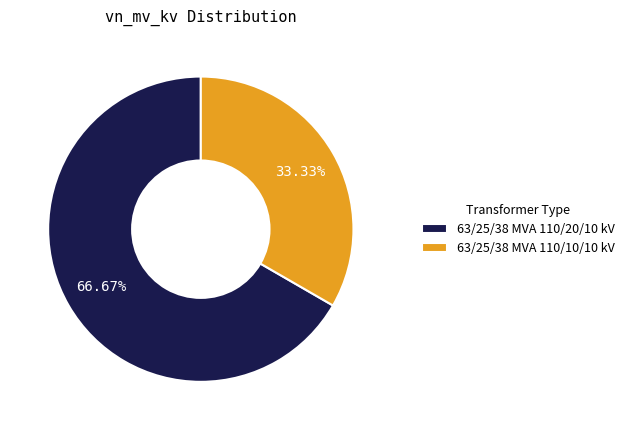

Which slice is the largest?

63/25/38 MVA 110/20/10 kV